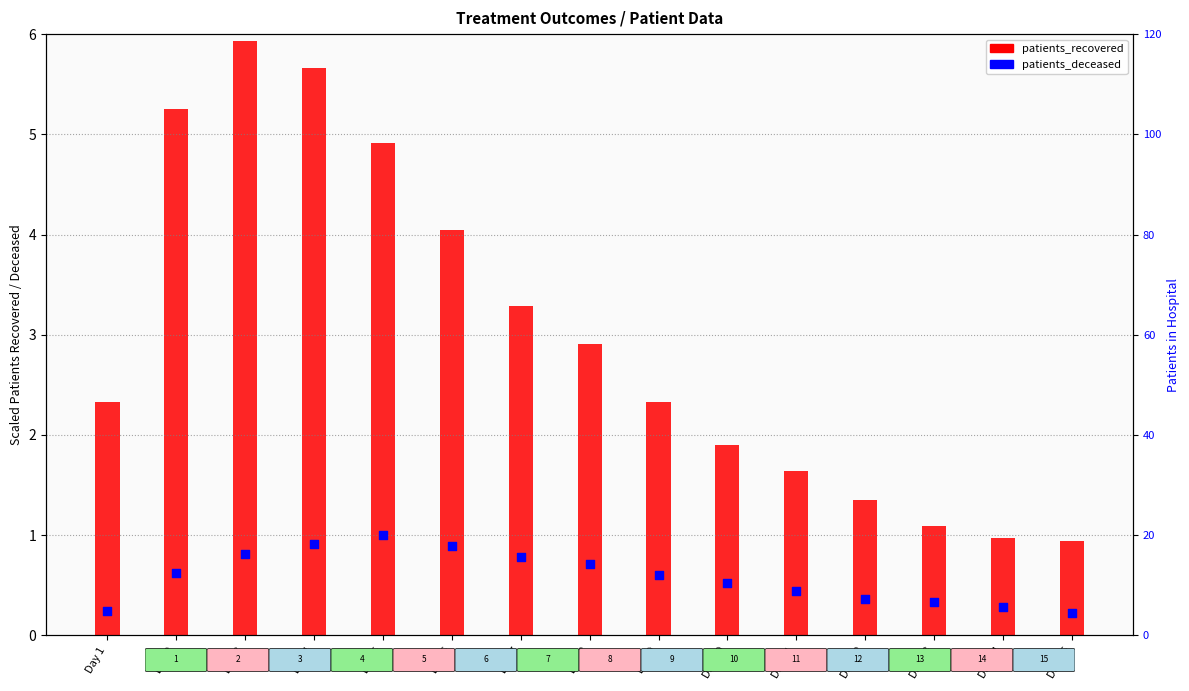

Which series reaches the maximum Y coordinate?

patients_in_hospital